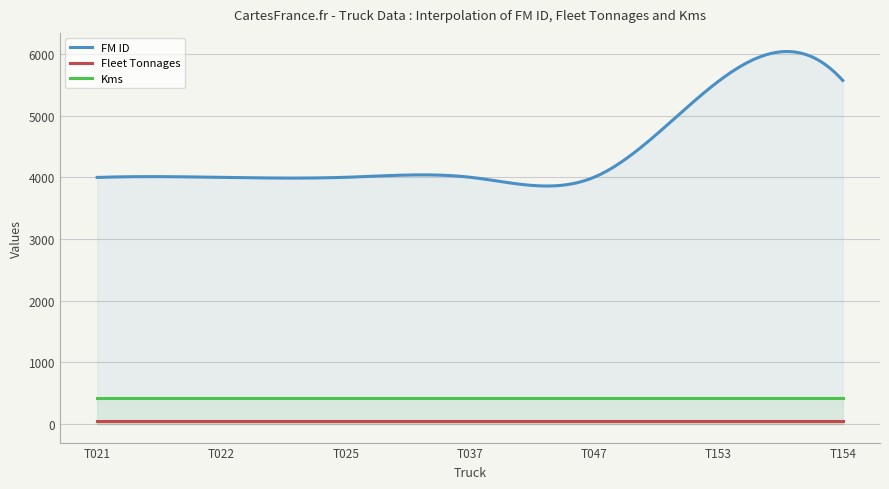

What is the value of the Kms point at the 7th from the left?

426